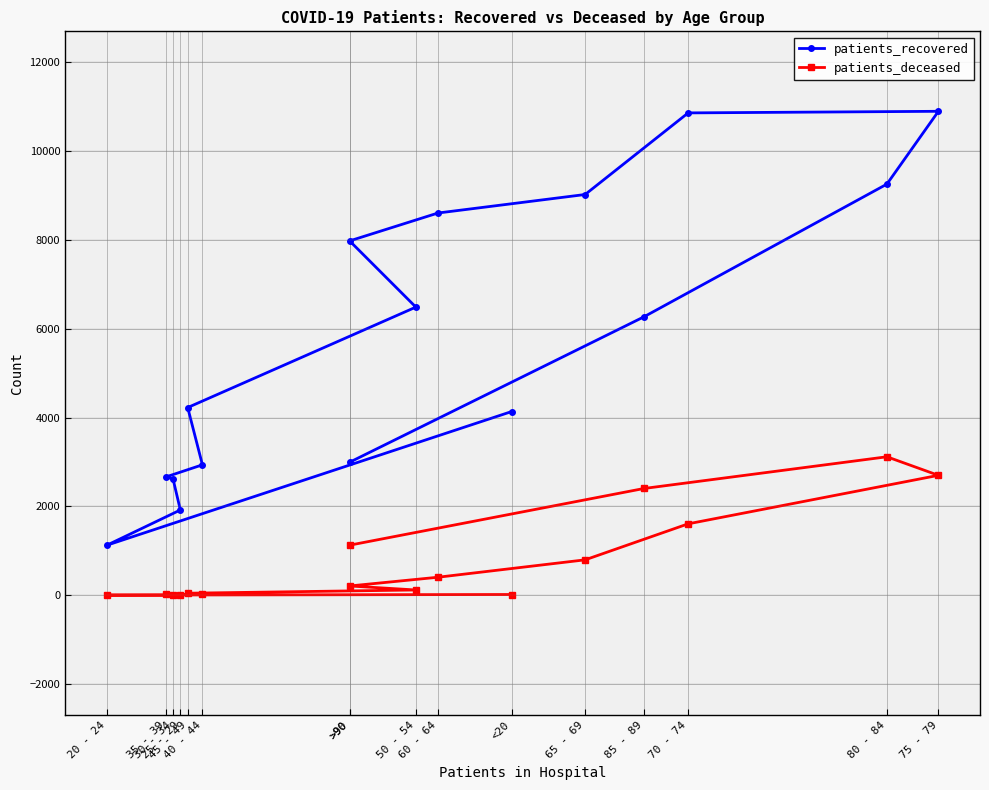

How many values in the patients_deceased series are below 208?

8